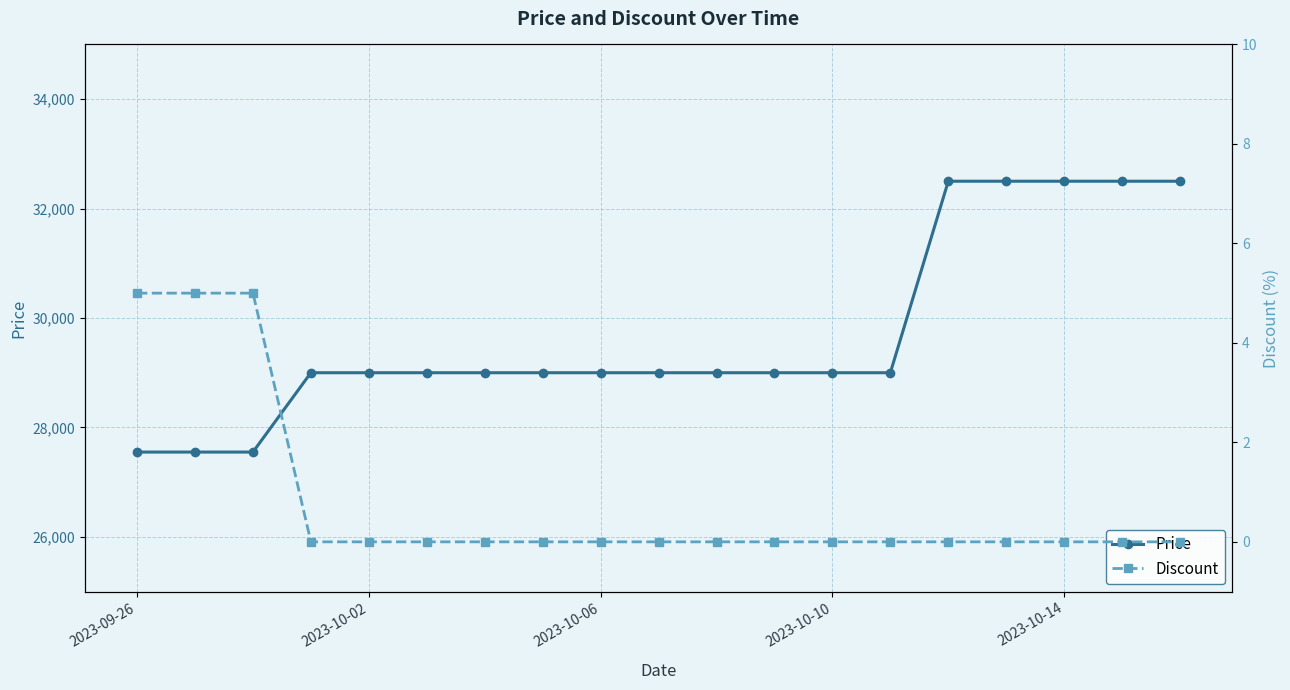

What is the sum of all Price values?

564150